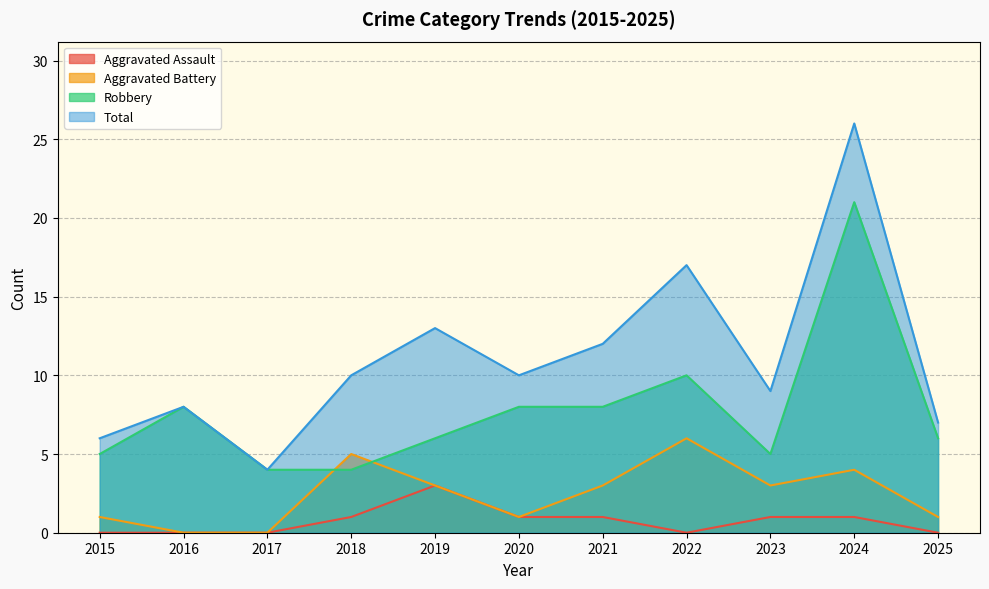

Rank the series at 2017 from lowest to highest value.

Aggravated Assault, Aggravated Battery, Robbery, Total